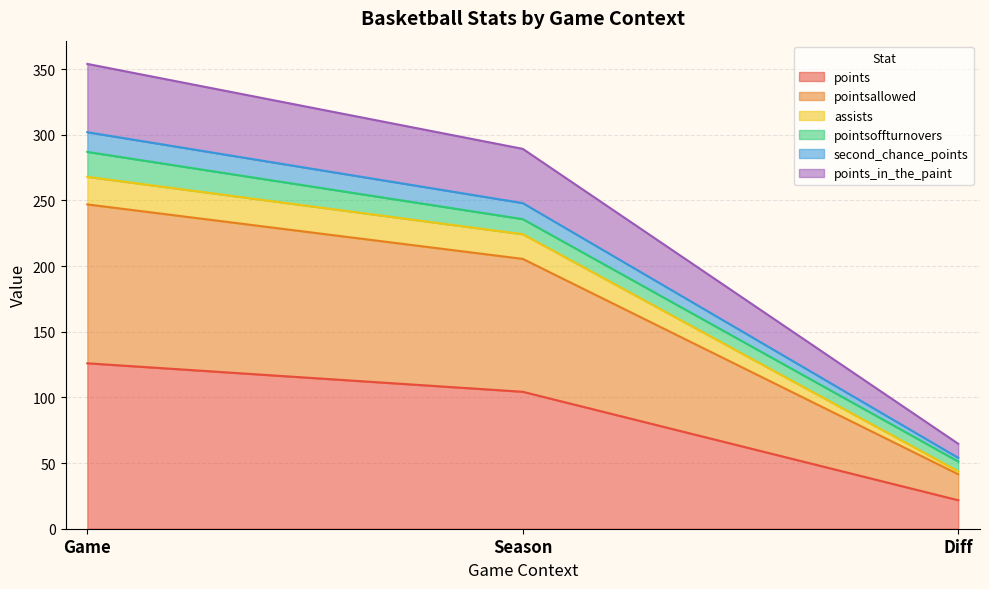

What are all the series names shown in the legend?

points, pointsallowed, assists, pointsoffturnovers, second_chance_points, points_in_the_paint